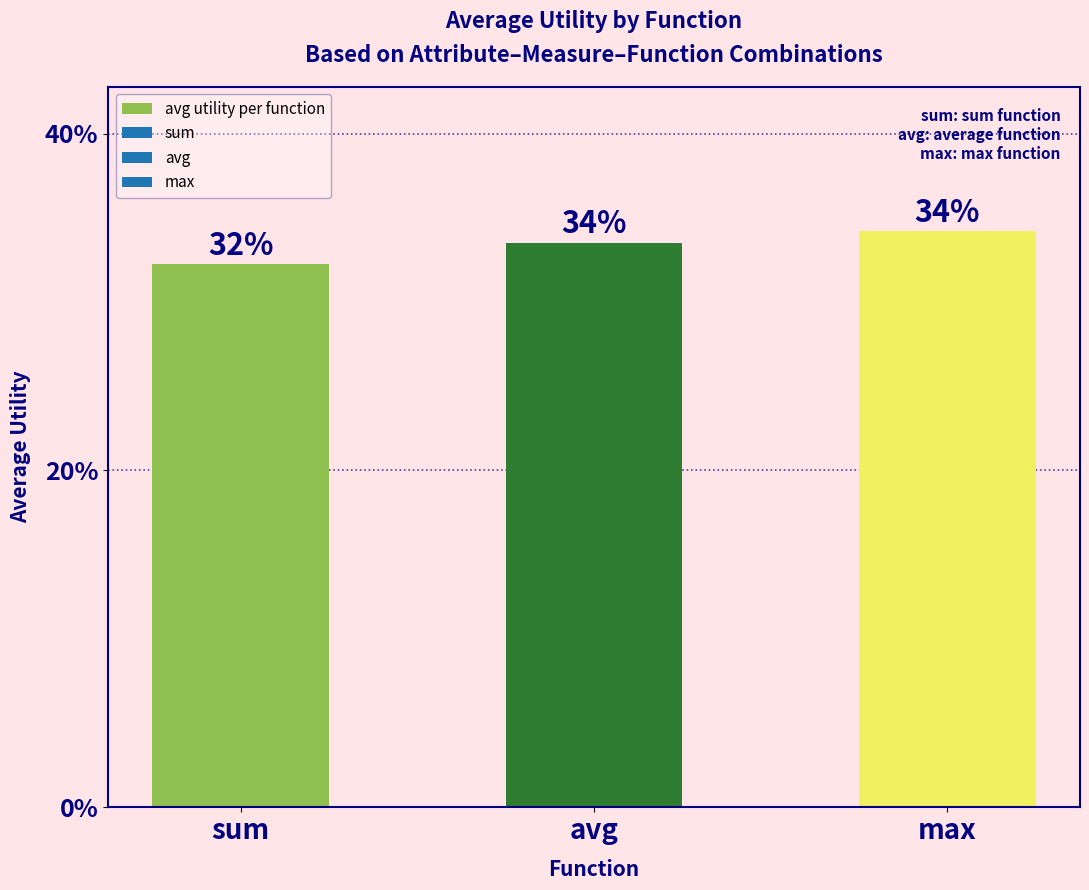

At which category does the chart reach its peak across all series?

max